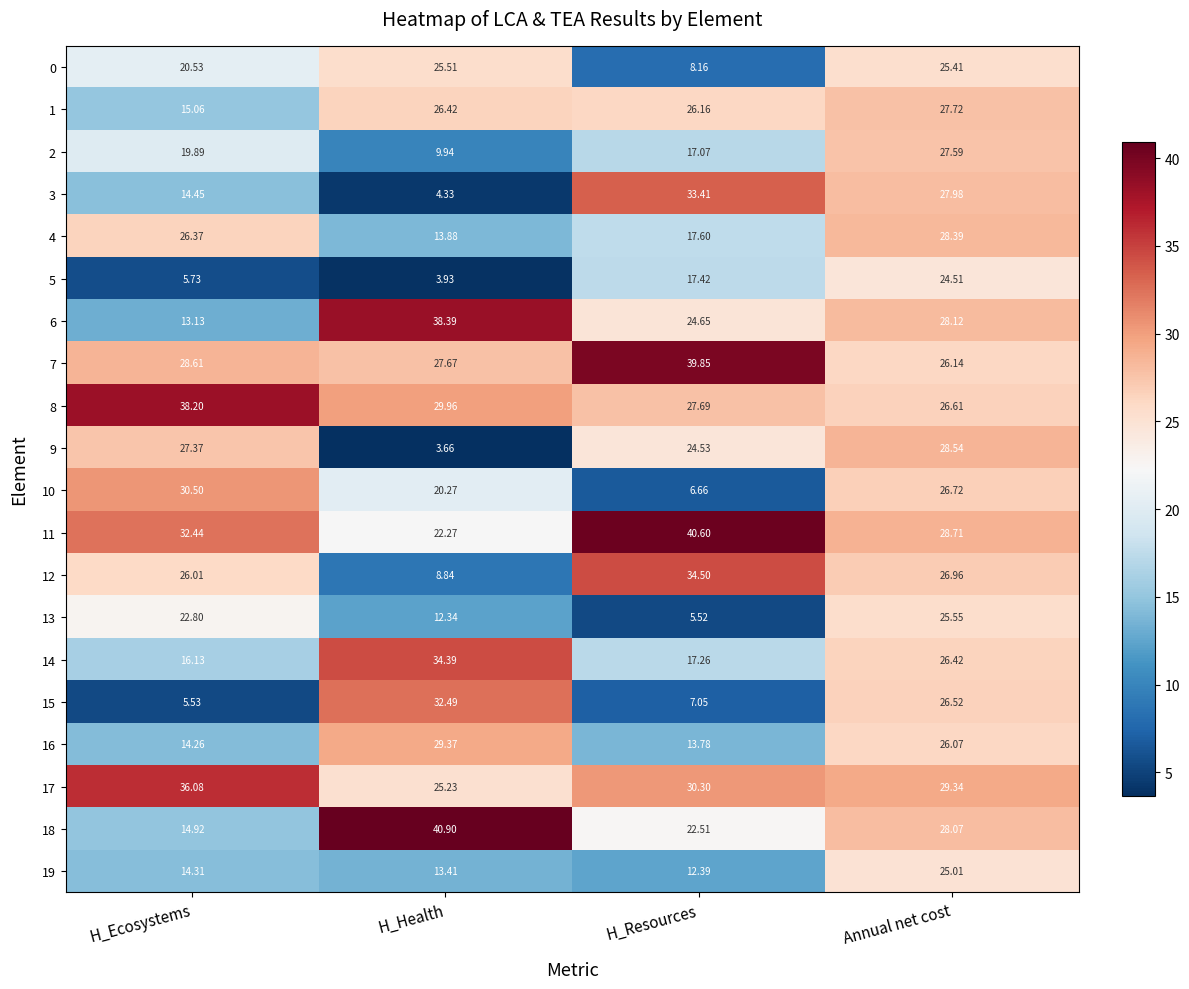

Where is 5 nearest to the value 14?

H_Resources